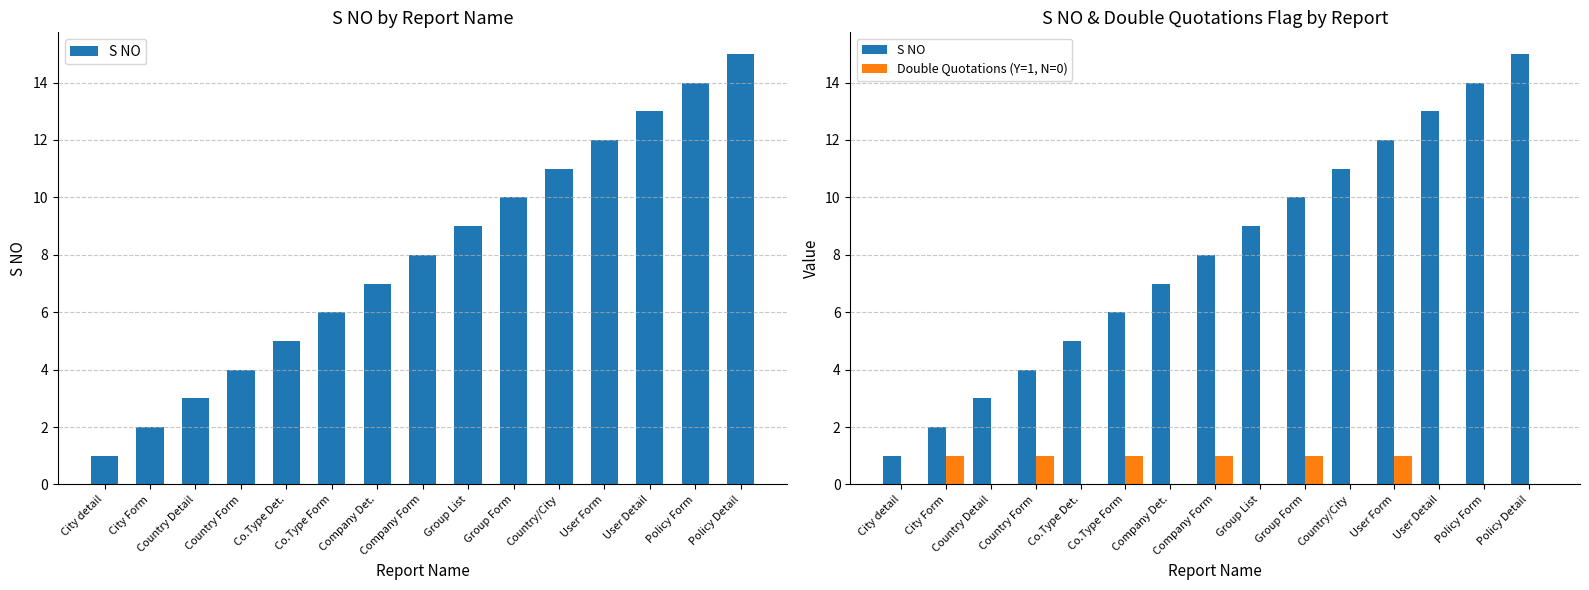

List the series in order of their overall mean, highest first.

S NO, Double Quotations (Y=1, N=0)